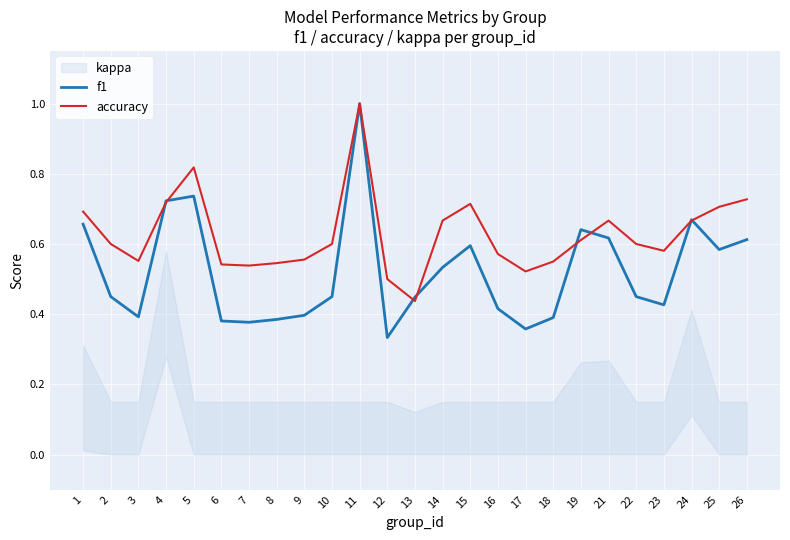

Where is accuracy nearest to the value 0?

13